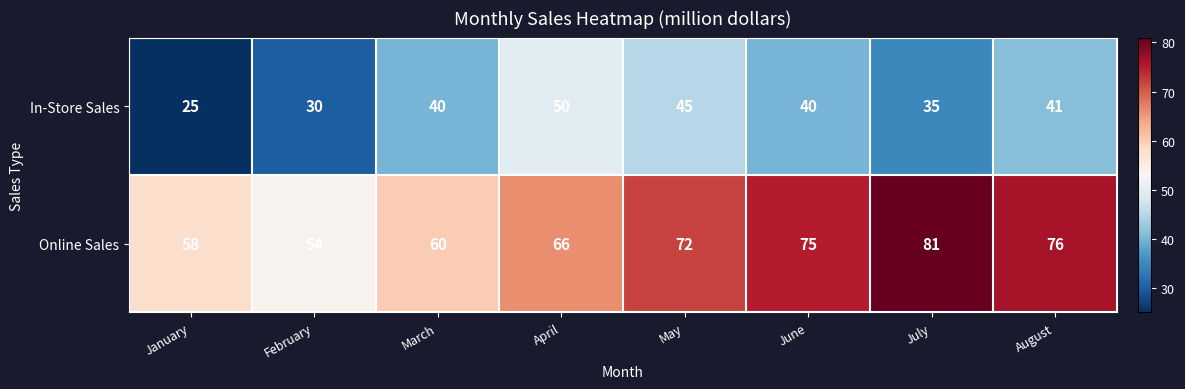

What is the minimum value for In-Store Sales?

25